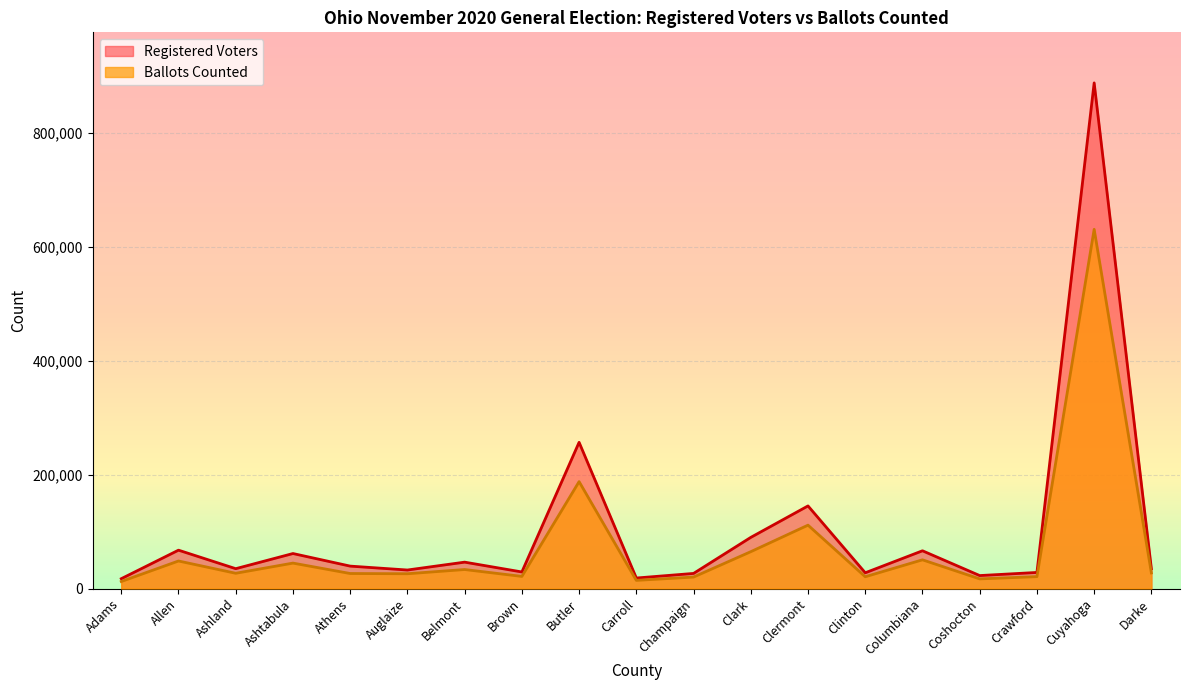

At Ashtabula, list the series in order from largest to smallest.

Registered Voters, Ballots Counted